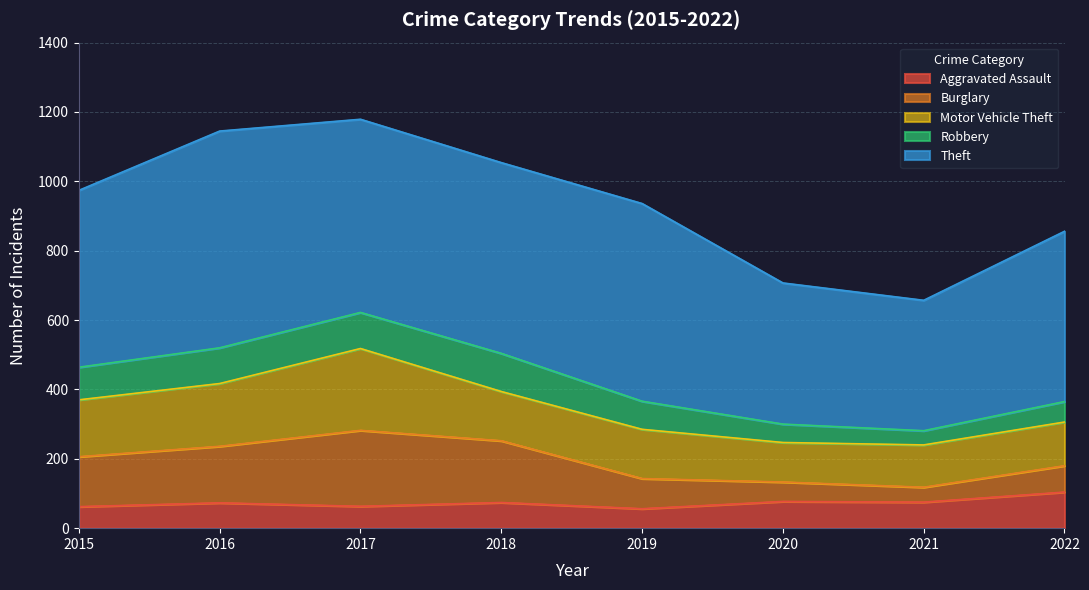

What is the value of the Robbery point at the 7th from the left?

41